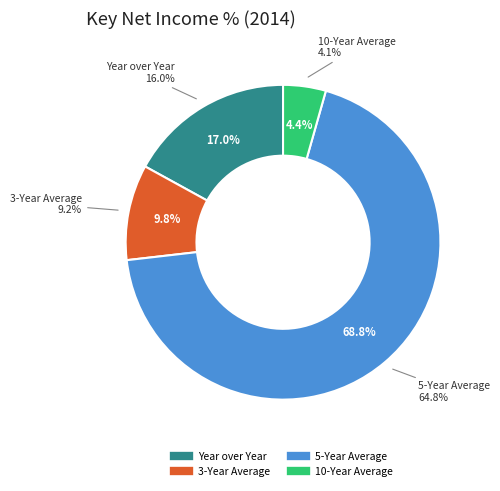

Combined, what portion of the pie is 5-Year Average and Year over Year?

85.8%